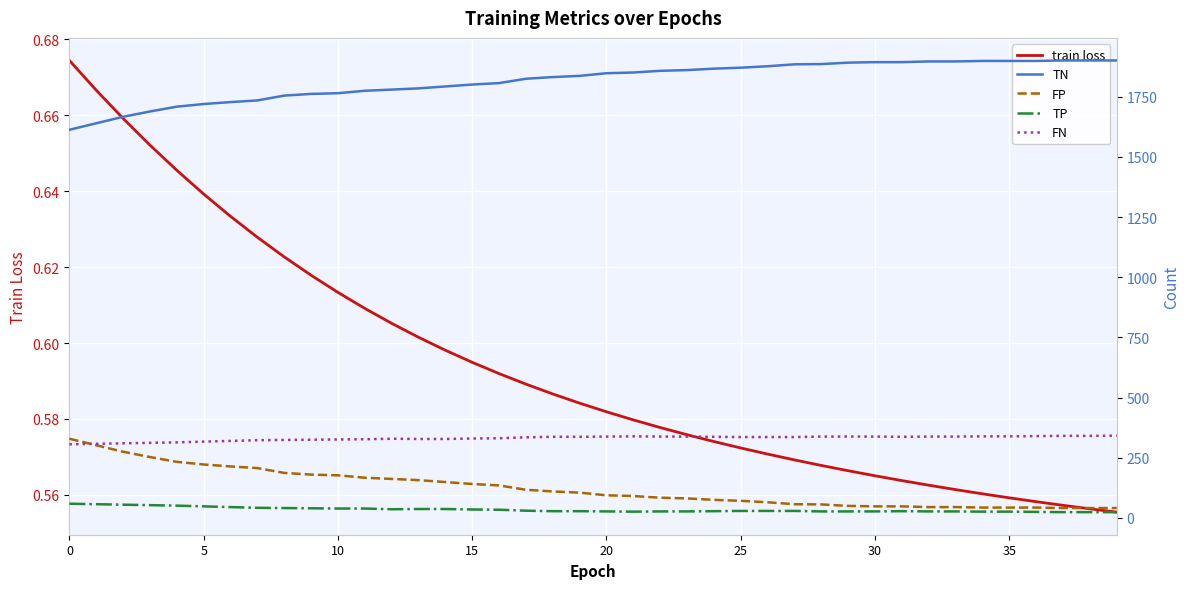

The TN series shows 697.8 at 10. True or false?

False